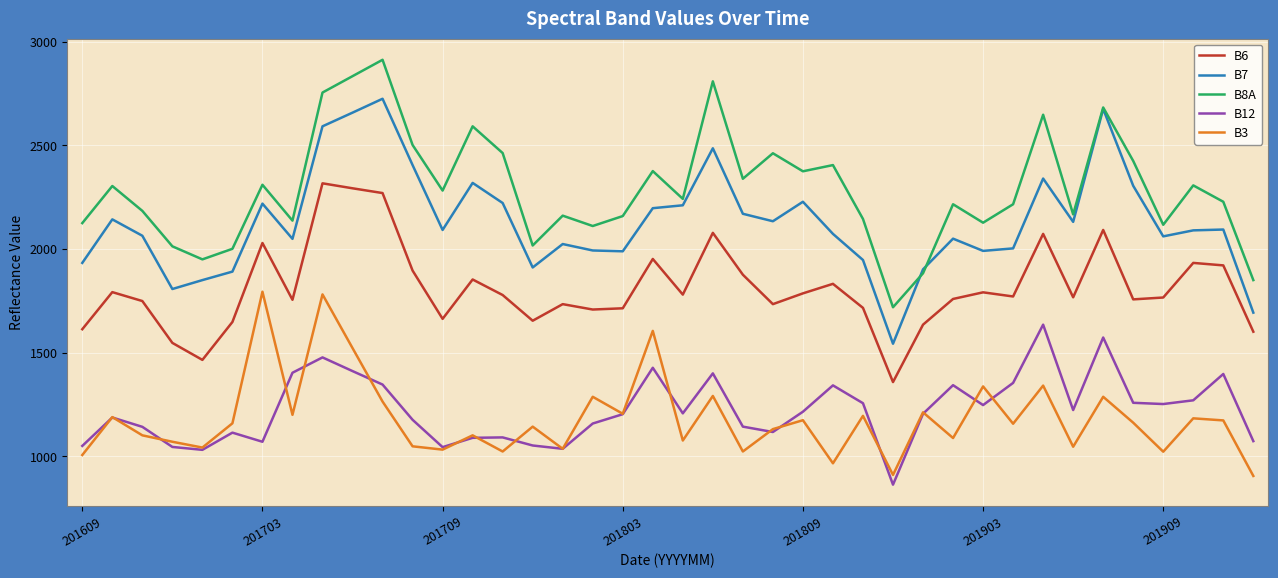

Which series has the largest total across all categories?

B8A